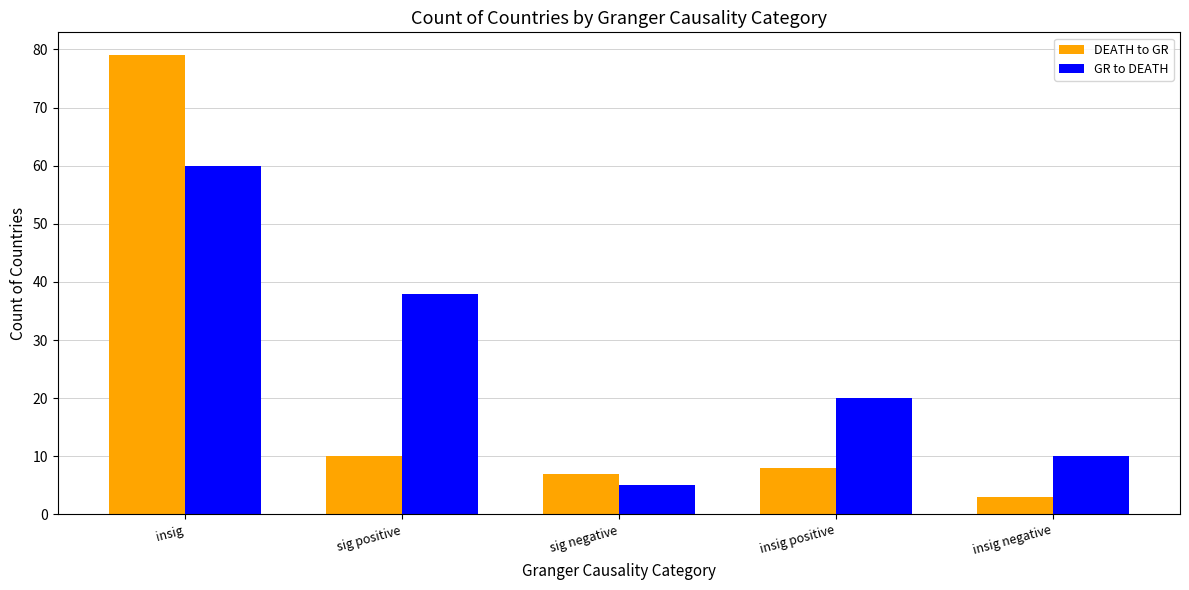

At which category is the sum across all series the highest?

insig